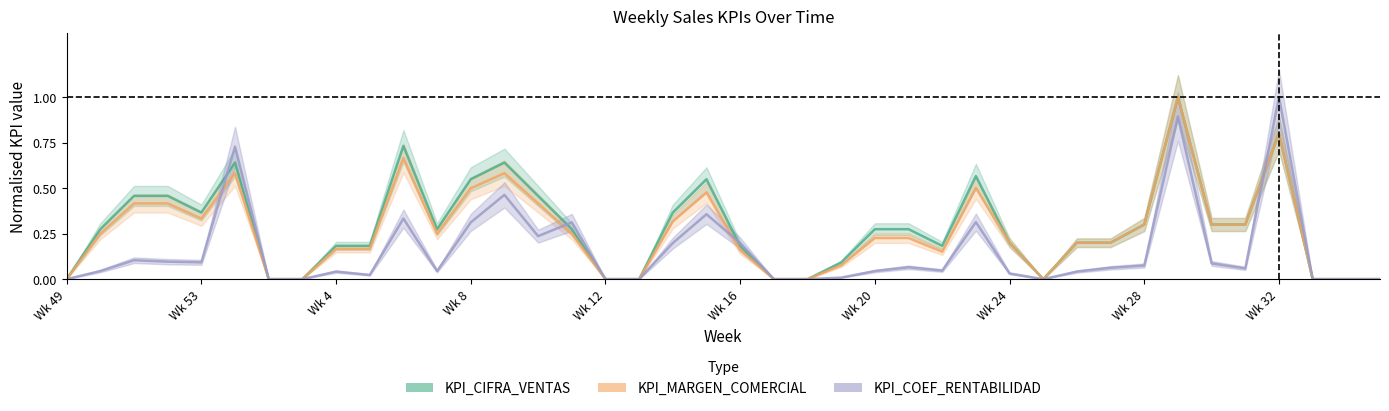

True or false: KPI_COEF_RENTABILIDAD has more than 2 interior local peaks.

True